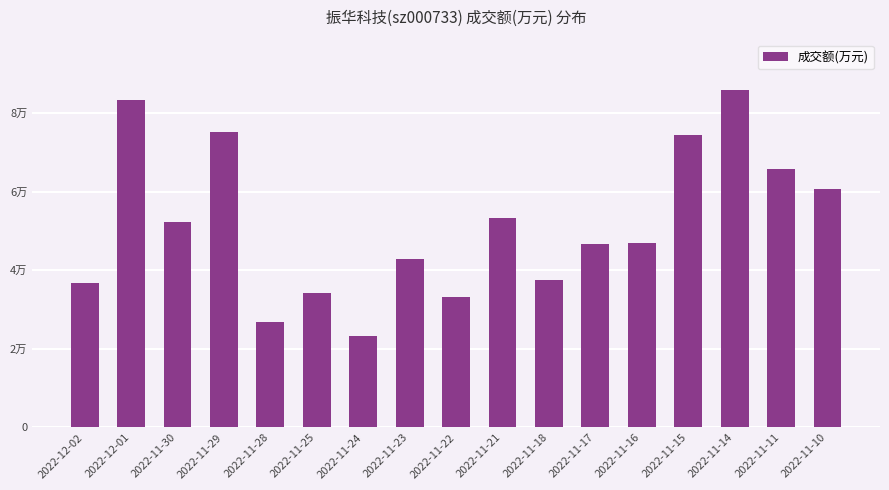

What is the change in value from 2022-11-22 to 2022-11-10?

+27304